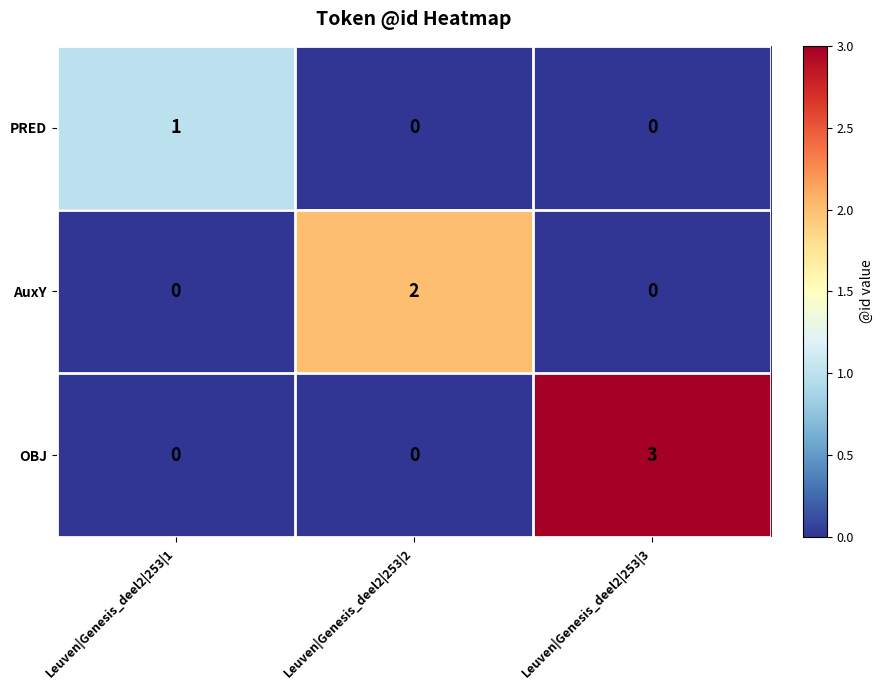

List the series in order of their overall mean, lowest first.

PRED, AuxY, OBJ